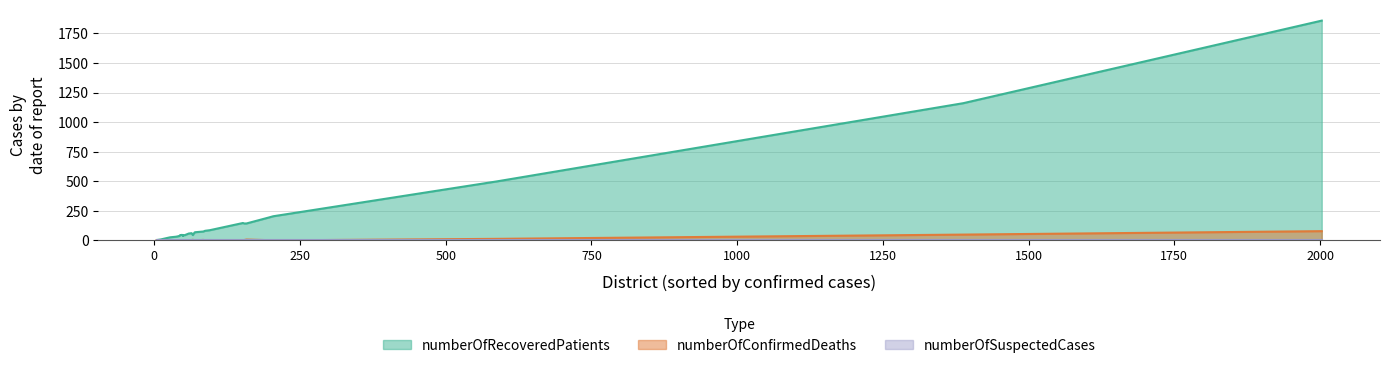

Count the number of categories in the chart.

30